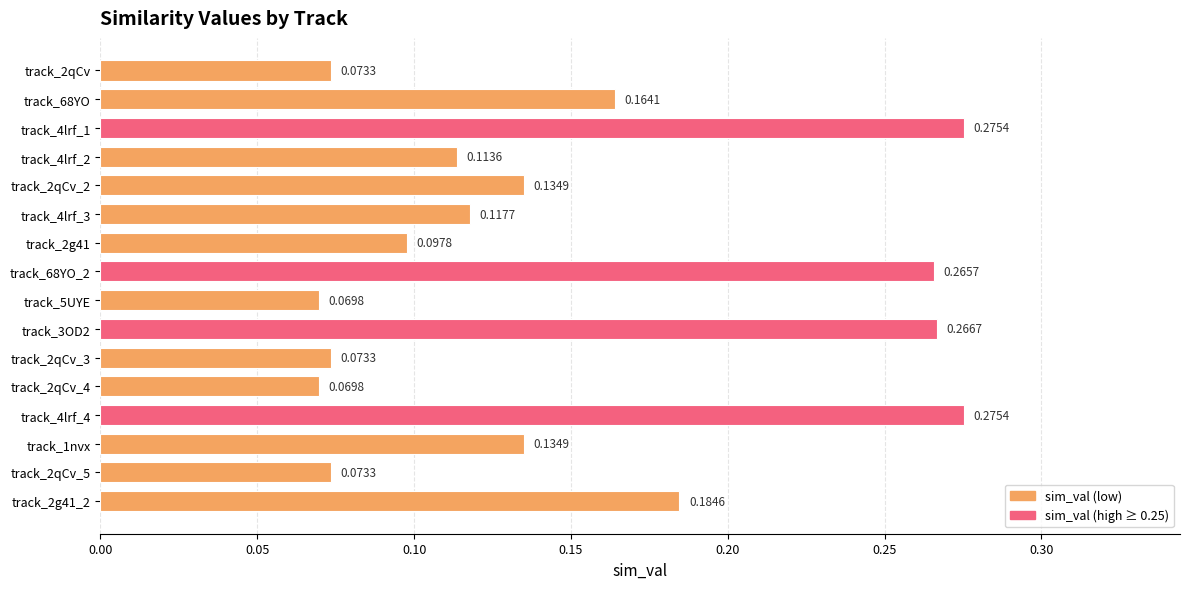

What is the sum of all values?

2.4